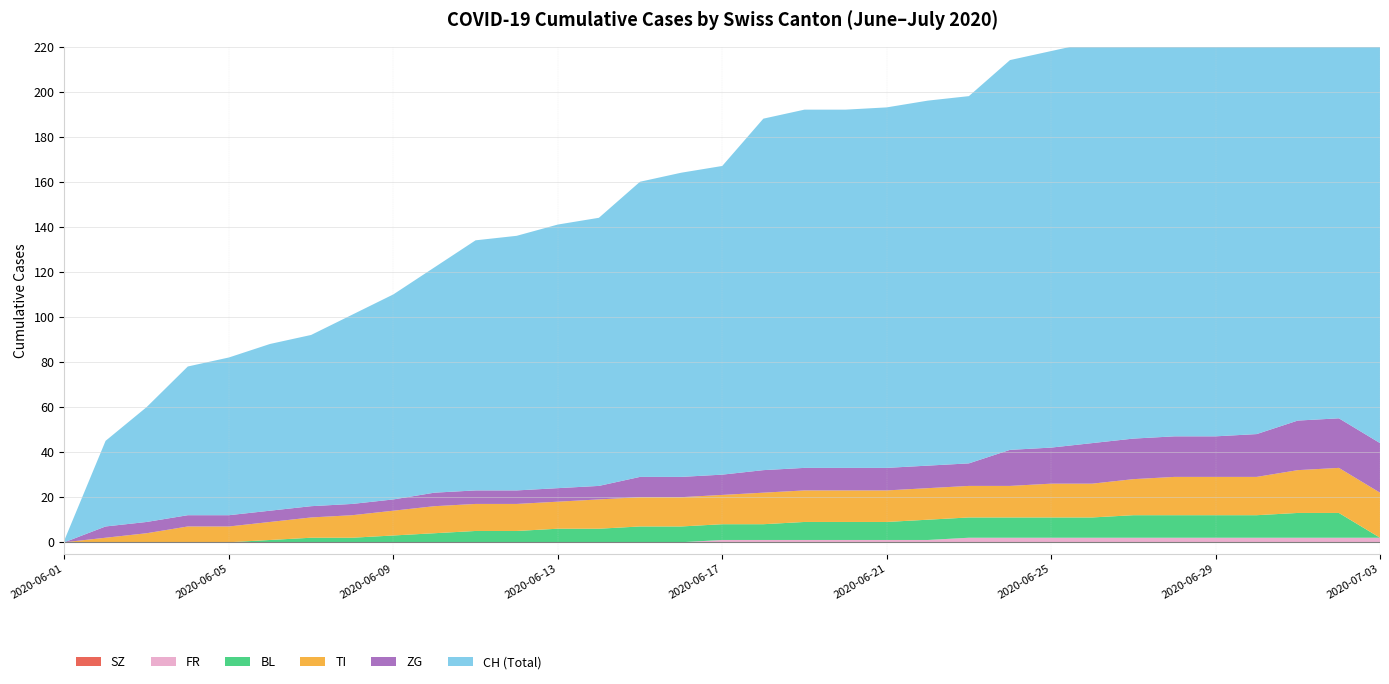

Reading right to left, transcribe all the data shown in this chart.

CH: 2020-07-03=198	2020-07-02=198	2020-07-01=194	2020-06-30=186	2020-06-29=182	2020-06-28=181	2020-06-27=180	2020-06-26=178	2020-06-25=176	2020-06-24=173	2020-06-23=163	2020-06-22=162	2020-06-21=160	2020-06-20=159	2020-06-19=159	2020-06-18=156	2020-06-17=137	2020-06-16=135	2020-06-15=131	2020-06-14=119	2020-06-13=117	2020-06-12=113	2020-06-11=111	2020-06-10=100	2020-06-09=91	2020-06-08=84	2020-06-07=76	2020-06-06=74	2020-06-05=70	2020-06-04=66	2020-06-03=51	2020-06-02=38	2020-06-01=1
TI: 2020-07-03=20	2020-07-02=20	2020-07-01=19	2020-06-30=17	2020-06-29=17	2020-06-28=17	2020-06-27=16	2020-06-26=15	2020-06-25=15	2020-06-24=14	2020-06-23=14	2020-06-22=14	2020-06-21=14	2020-06-20=14	2020-06-19=14	2020-06-18=14	2020-06-17=13	2020-06-16=13	2020-06-15=13	2020-06-14=13	2020-06-13=12	2020-06-12=12	2020-06-11=12	2020-06-10=12	2020-06-09=11	2020-06-08=10	2020-06-07=9	2020-06-06=8	2020-06-05=7	2020-06-04=7	2020-06-03=4	2020-06-02=2	2020-06-01=0
ZG: 2020-07-03=22	2020-07-02=22	2020-07-01=22	2020-06-30=19	2020-06-29=18	2020-06-28=18	2020-06-27=18	2020-06-26=18	2020-06-25=16	2020-06-24=16	2020-06-23=10	2020-06-22=10	2020-06-21=10	2020-06-20=10	2020-06-19=10	2020-06-18=10	2020-06-17=9	2020-06-16=9	2020-06-15=9	2020-06-14=6	2020-06-13=6	2020-06-12=6	2020-06-11=6	2020-06-10=6	2020-06-09=5	2020-06-08=5	2020-06-07=5	2020-06-06=5	2020-06-05=5	2020-06-04=5	2020-06-03=5	2020-06-02=5	2020-06-01=0
SZ: 2020-07-03=0	2020-07-02=0	2020-07-01=0	2020-06-30=0	2020-06-29=0	2020-06-28=0	2020-06-27=0	2020-06-26=0	2020-06-25=0	2020-06-24=0	2020-06-23=0	2020-06-22=0	2020-06-21=0	2020-06-20=0	2020-06-19=0	2020-06-18=0	2020-06-17=0	2020-06-16=0	2020-06-15=0	2020-06-14=0	2020-06-13=0	2020-06-12=0	2020-06-11=0	2020-06-10=0	2020-06-09=0	2020-06-08=0	2020-06-07=0	2020-06-06=0	2020-06-05=0	2020-06-04=0	2020-06-03=0	2020-06-02=0	2020-06-01=0
FR: 2020-07-03=2	2020-07-02=2	2020-07-01=2	2020-06-30=2	2020-06-29=2	2020-06-28=2	2020-06-27=2	2020-06-26=2	2020-06-25=2	2020-06-24=2	2020-06-23=2	2020-06-22=1	2020-06-21=1	2020-06-20=1	2020-06-19=1	2020-06-18=1	2020-06-17=1	2020-06-16=0	2020-06-15=0	2020-06-14=0	2020-06-13=0	2020-06-12=0	2020-06-11=0	2020-06-10=0	2020-06-09=0	2020-06-08=0	2020-06-07=0	2020-06-06=0	2020-06-05=0	2020-06-04=0	2020-06-03=0	2020-06-02=0	2020-06-01=0
BL: 2020-07-03=0	2020-07-02=11	2020-07-01=11	2020-06-30=10	2020-06-29=10	2020-06-28=10	2020-06-27=10	2020-06-26=9	2020-06-25=9	2020-06-24=9	2020-06-23=9	2020-06-22=9	2020-06-21=8	2020-06-20=8	2020-06-19=8	2020-06-18=7	2020-06-17=7	2020-06-16=7	2020-06-15=7	2020-06-14=6	2020-06-13=6	2020-06-12=5	2020-06-11=5	2020-06-10=4	2020-06-09=3	2020-06-08=2	2020-06-07=2	2020-06-06=1	2020-06-05=0	2020-06-04=0	2020-06-03=0	2020-06-02=0	2020-06-01=0